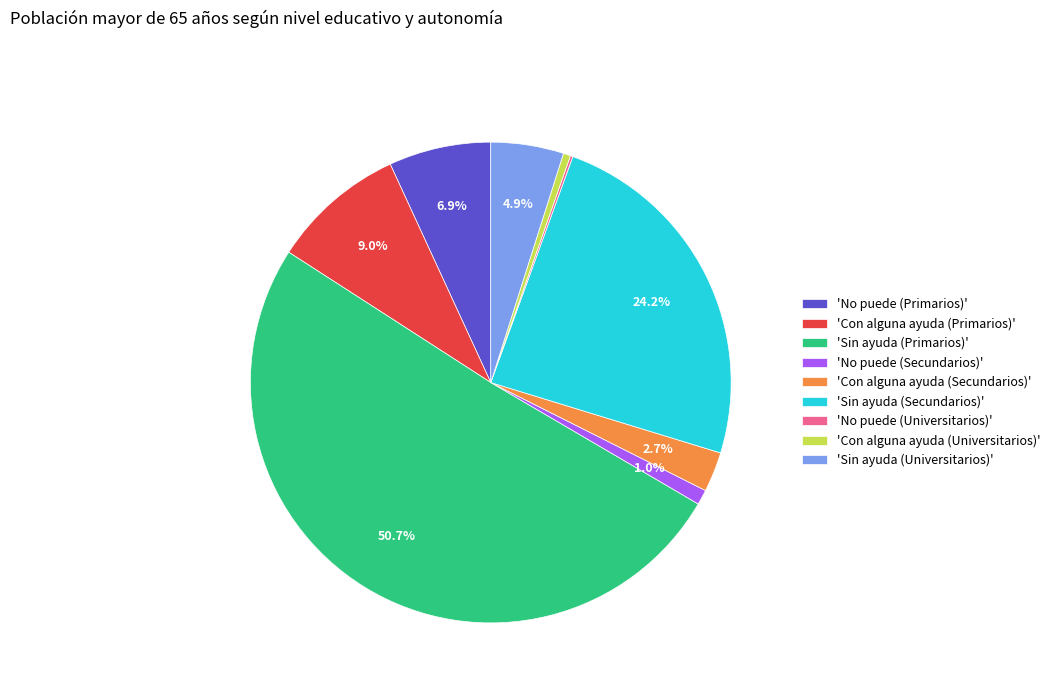

To the nearest percent, what is the average slice percentage?

11%